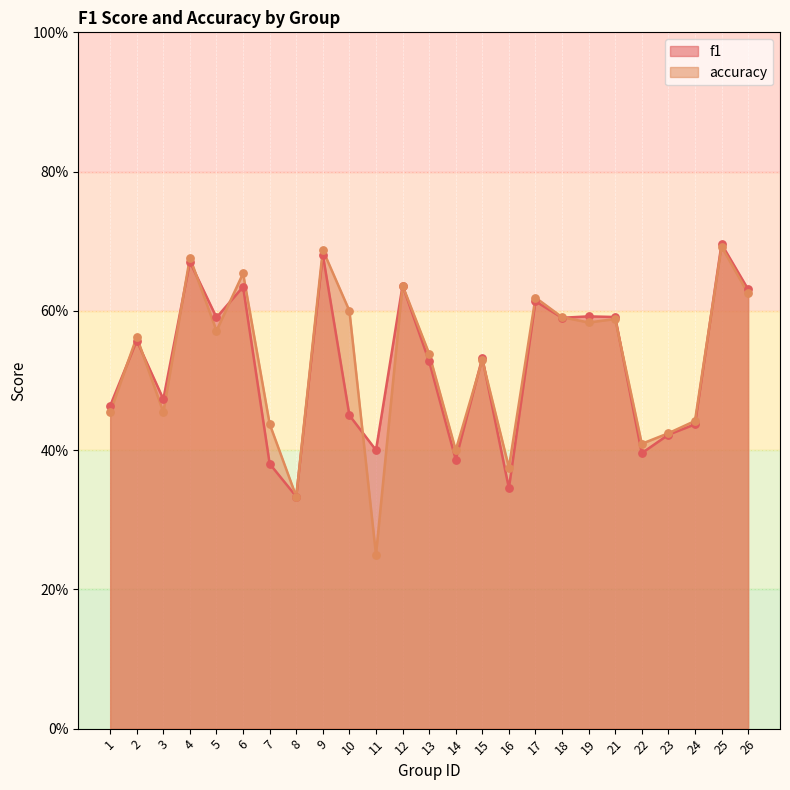

Which series has the largest total across all categories?

accuracy